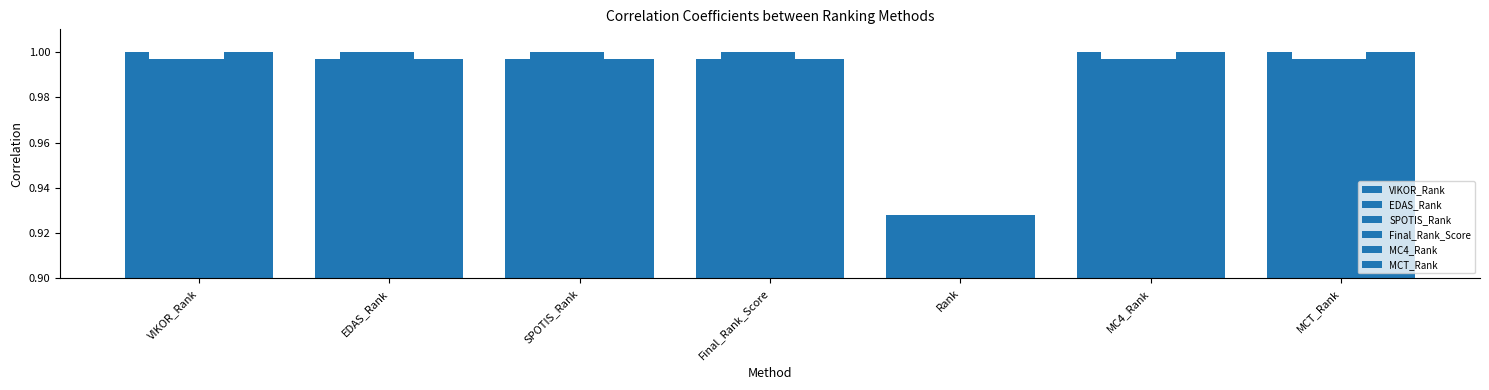

How many series are shown in this chart?

6